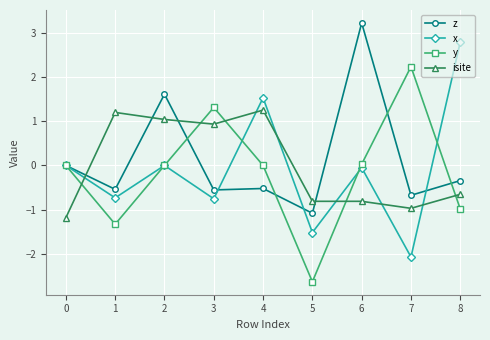

What is the average value of the z series?

0.1